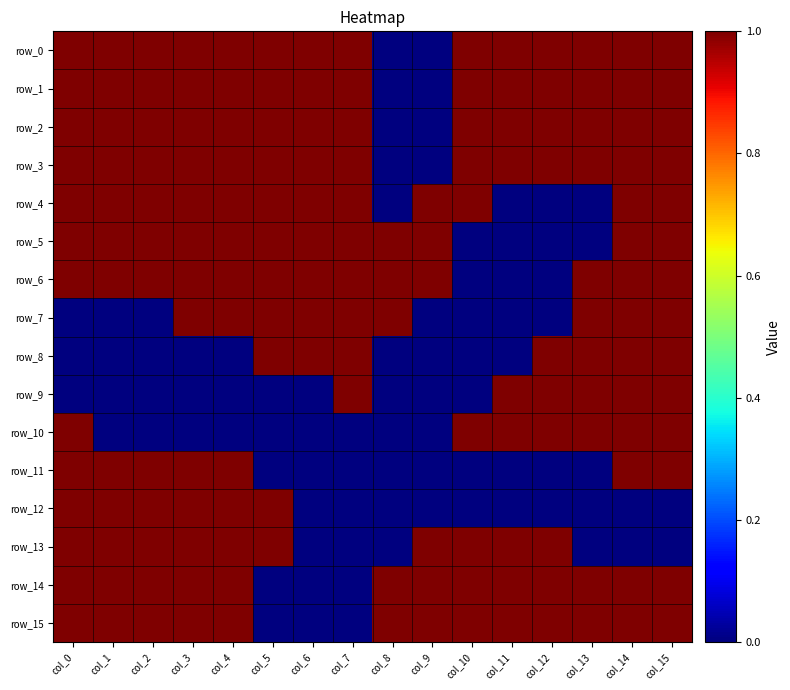

The value of row_13 at col_7 is -1. True or false?

False